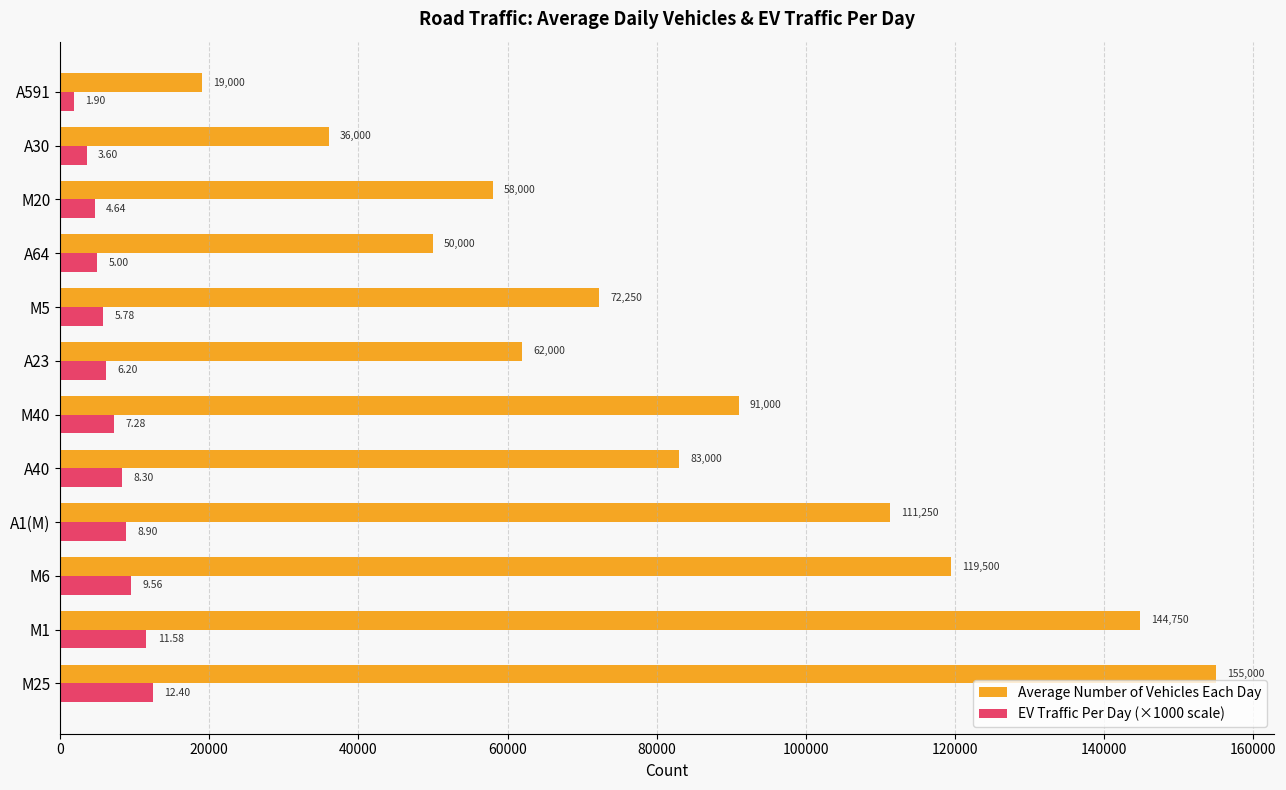

What is the difference between the second highest and minimum values in the EV Traffic Per Day (×1000 scale) series?

9680